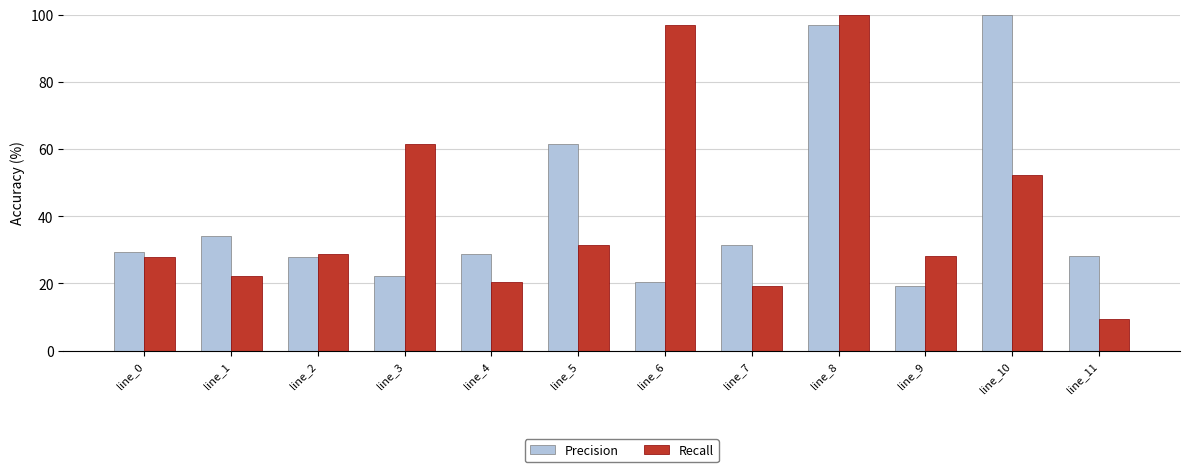

What are all the series names shown in the legend?

Precision, Recall